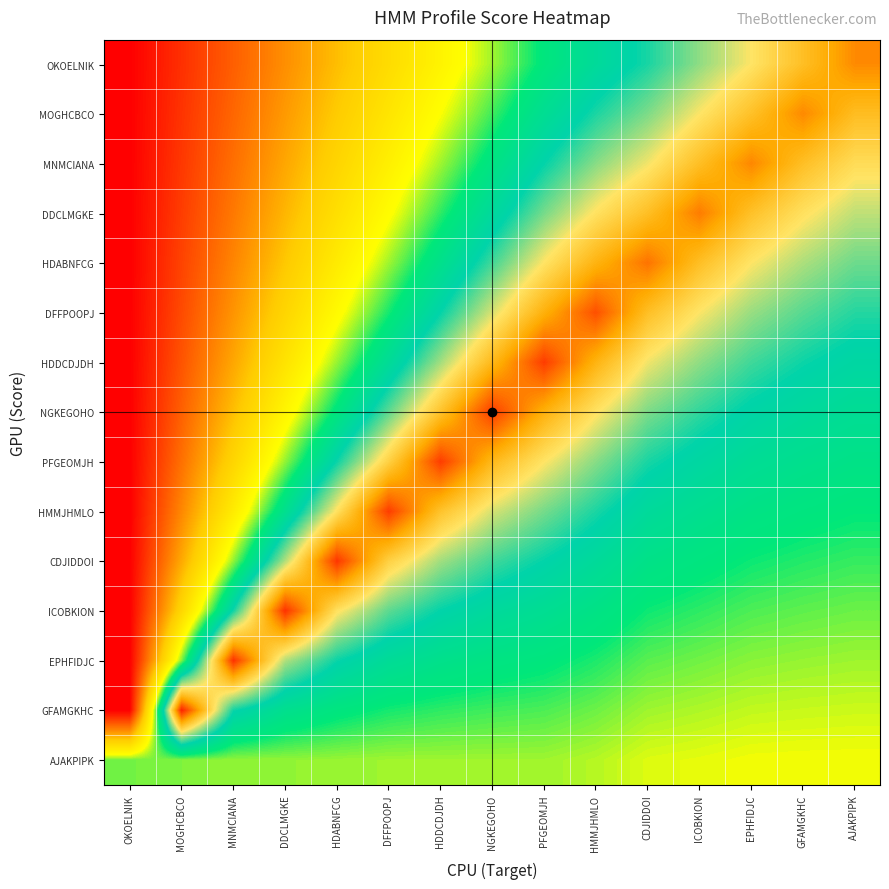

Which has a higher value, EPHFIDJC or AJAKPIPK?

AJAKPIPK